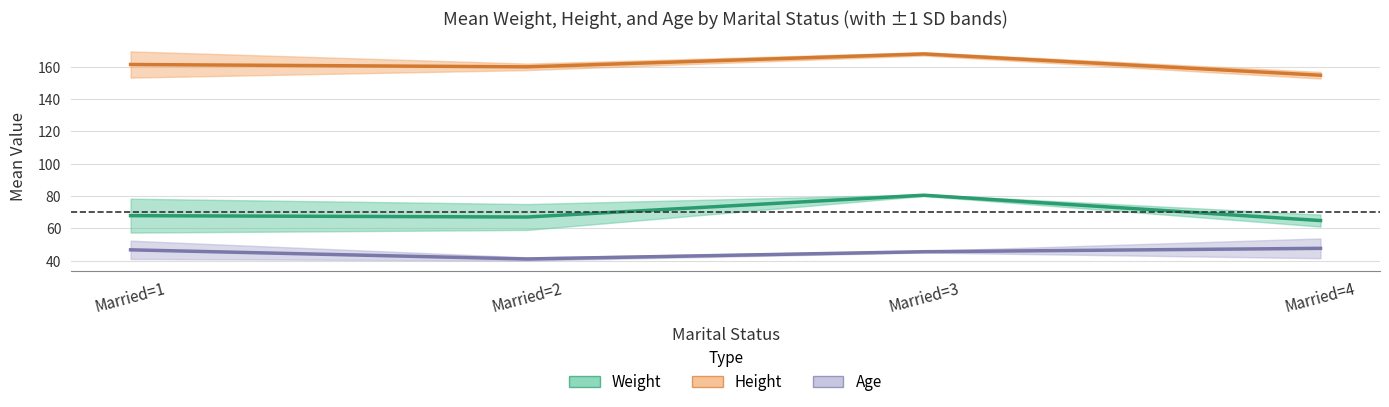

At which category is the sum across all series the highest?

Married=3